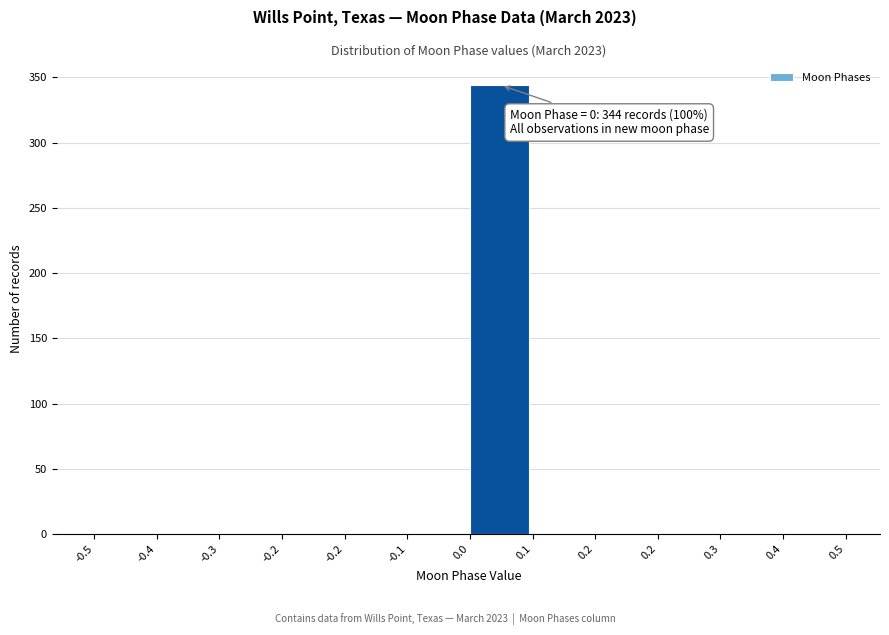

Are the bars horizontal?

No